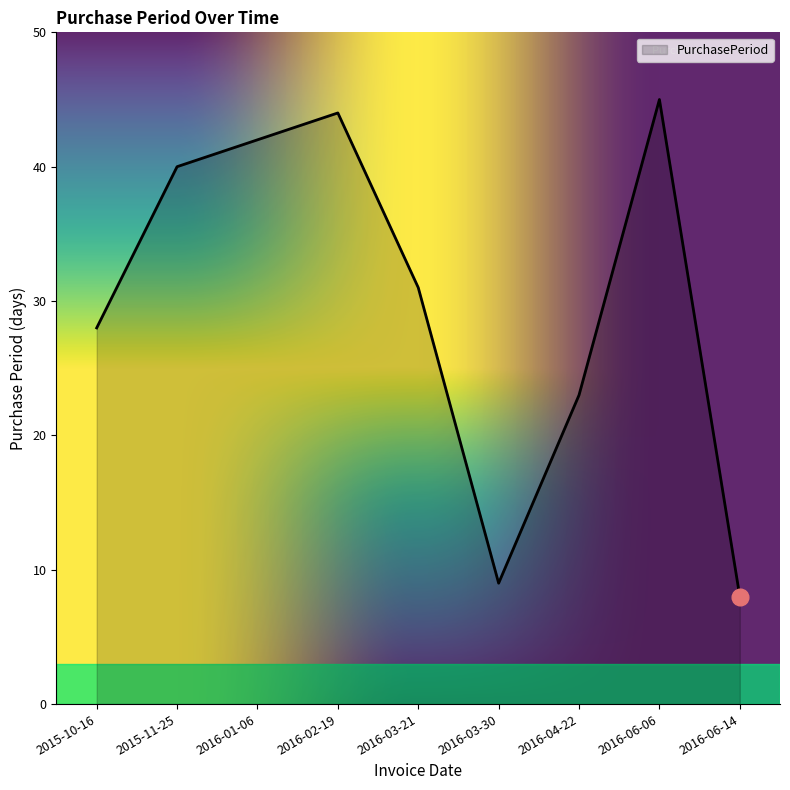

What is the sum of the values at 2016-03-21 and 2016-04-22?

54